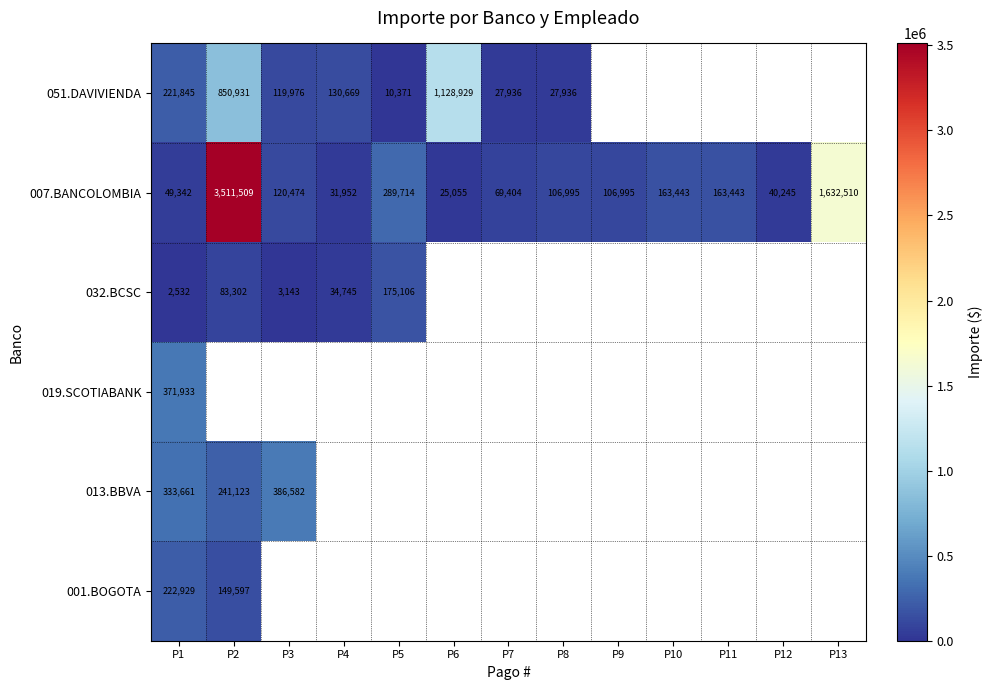

At which label does 007.BANCOLOMBIA reach its minimum?

P6